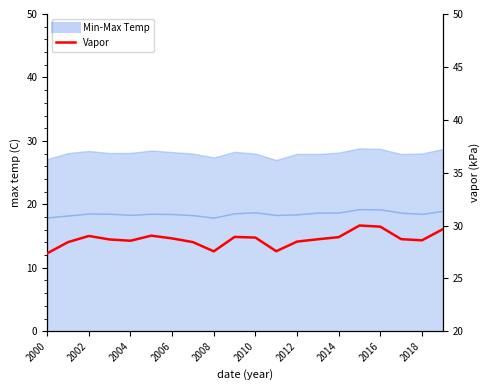

Reading left to right, what are all the values shown in this chart?

27.4	28.4	29.0	28.7	28.6	29.0	28.8	28.4	27.6	28.9	28.9	27.6	28.5	28.7	28.9	30.0	29.9	28.7	28.6	29.6